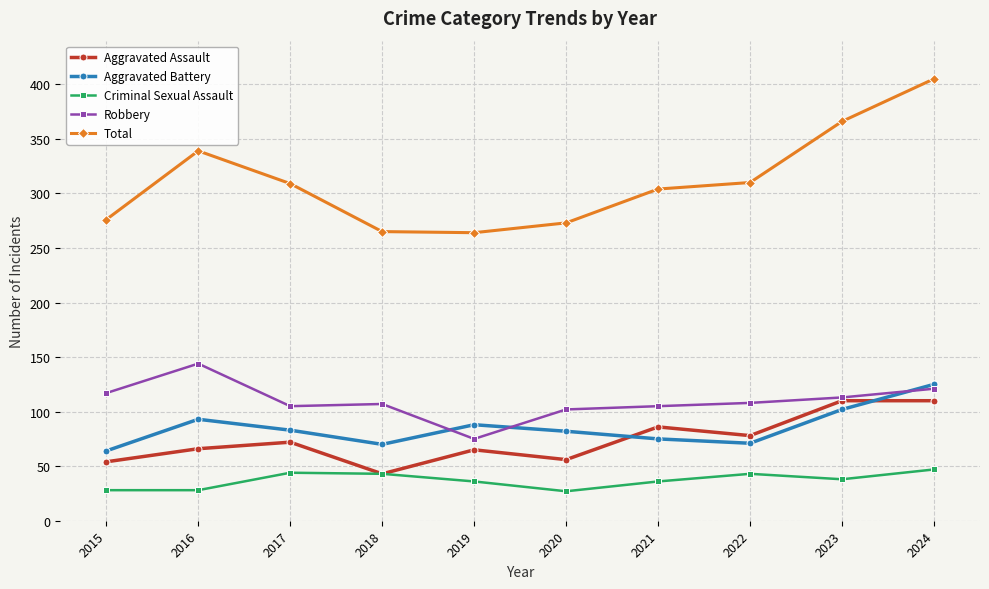

At how many categories does at least one series exceed 97?

10